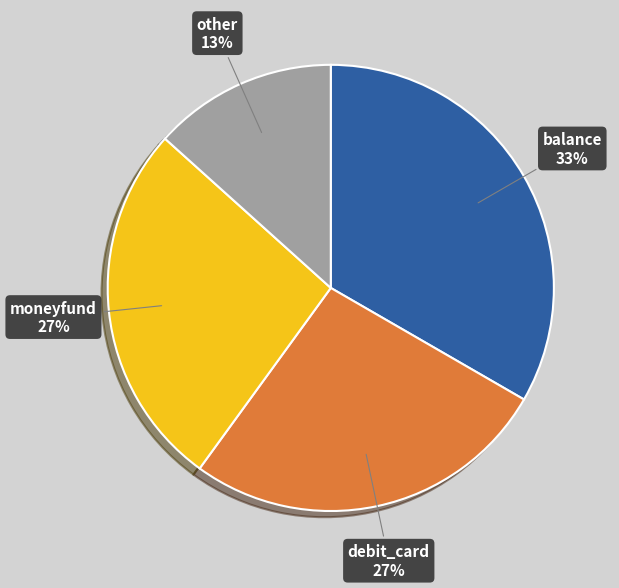

True or false: moneyfund accounts for 27% of the total.

True